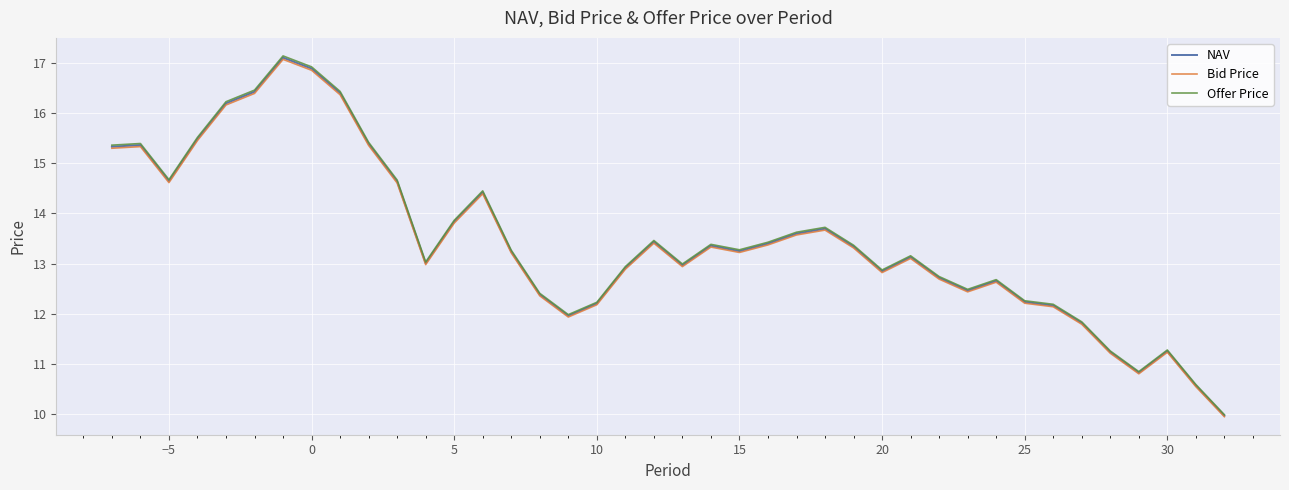

Which series has the widest spread of values?

Offer Price